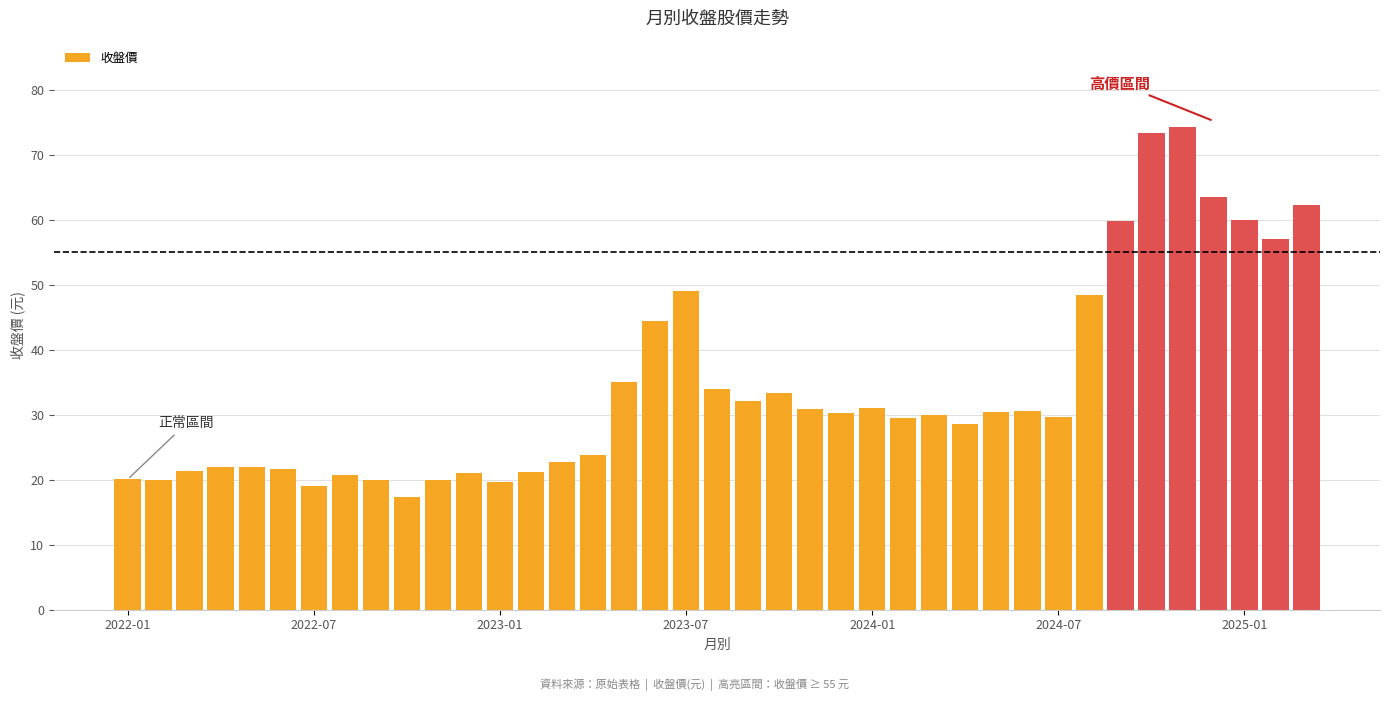

What is the maximum value shown in the chart?

74.2